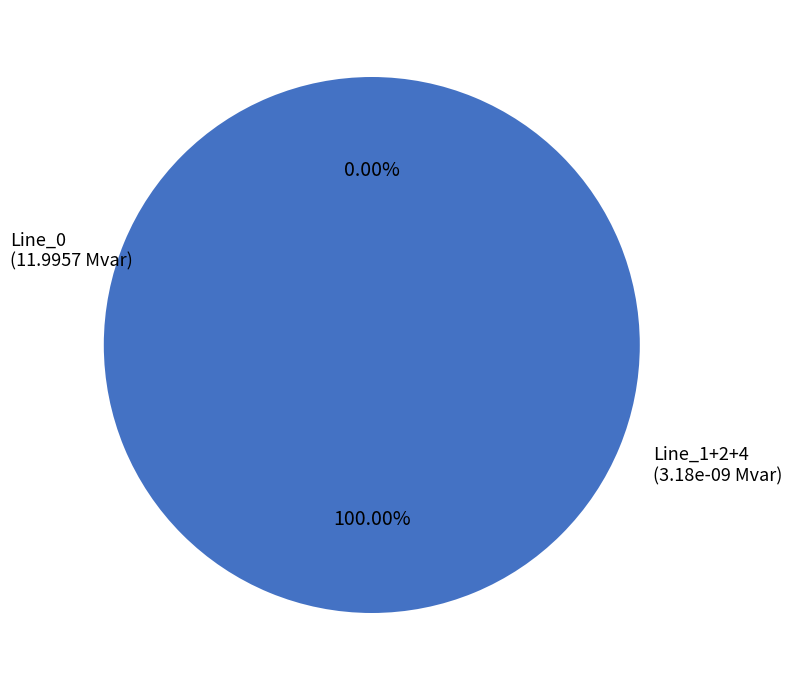

What is the total percentage of Line_0 and Line_1?

100.0%